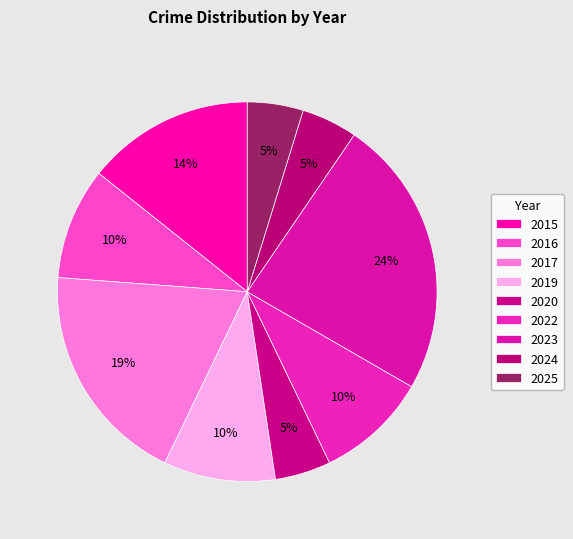

Does 2017 represent more than half of the total?

No